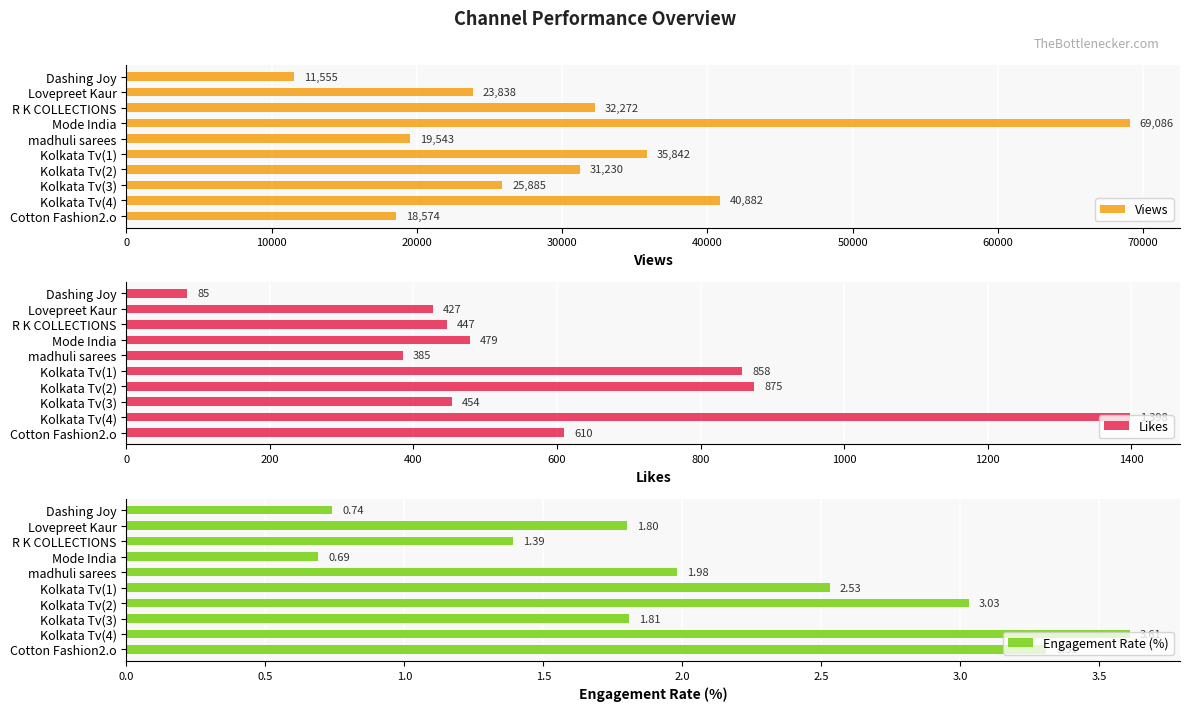

What is the maximum value shown in the chart?

69086.0